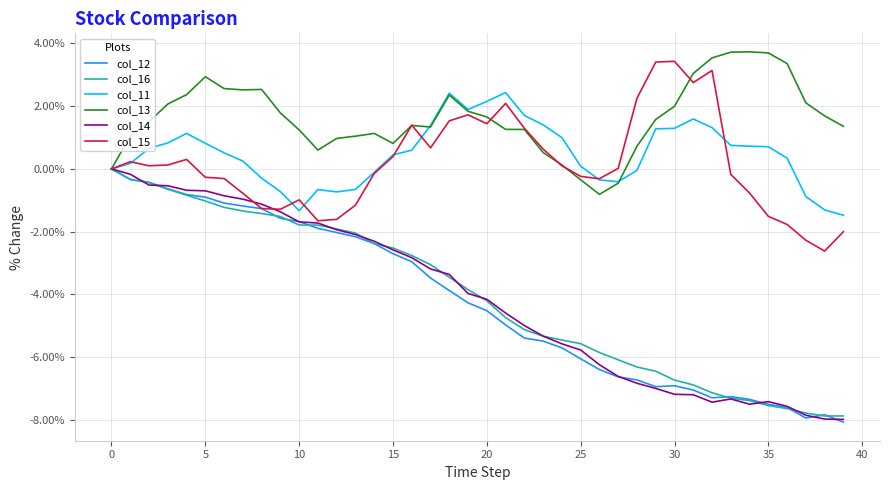

How many series are shown in this chart?

6